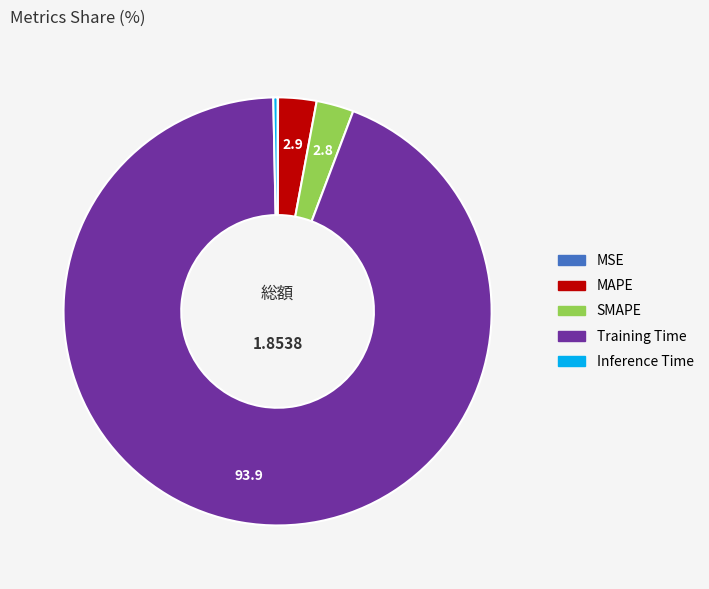

Between SMAPE and Inference Time, which is larger?

SMAPE